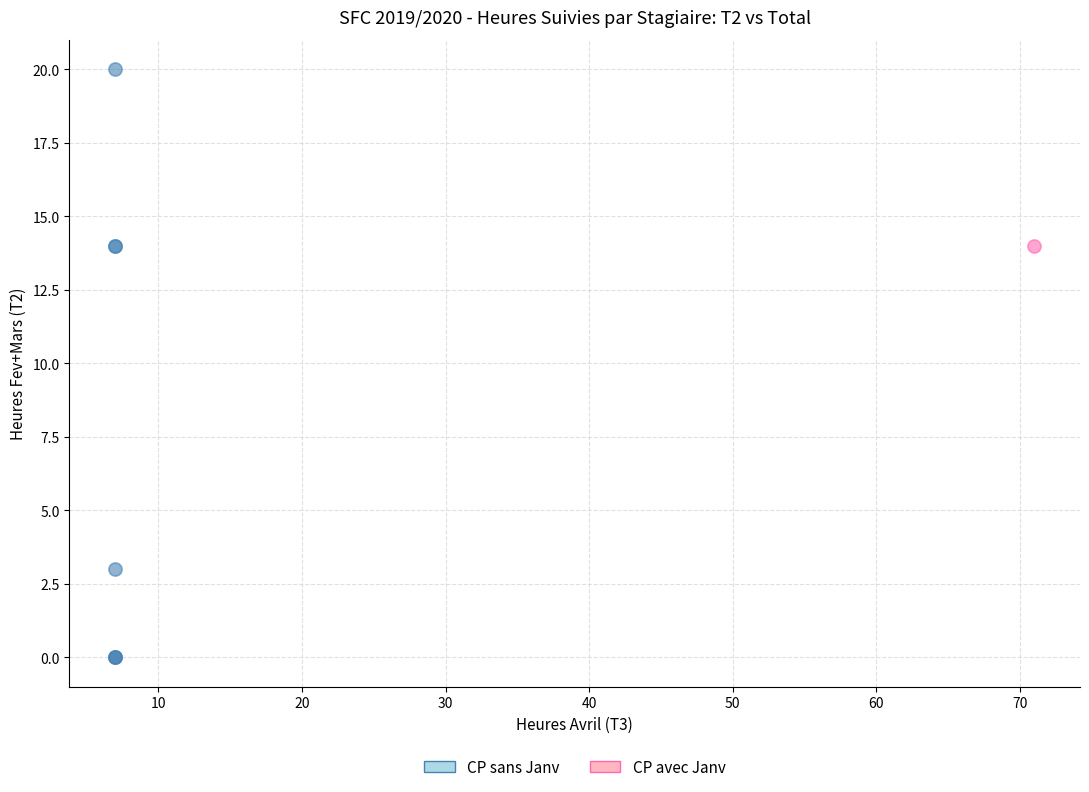

What are all the series names shown in the legend?

CP sans Janv, CP avec Janv